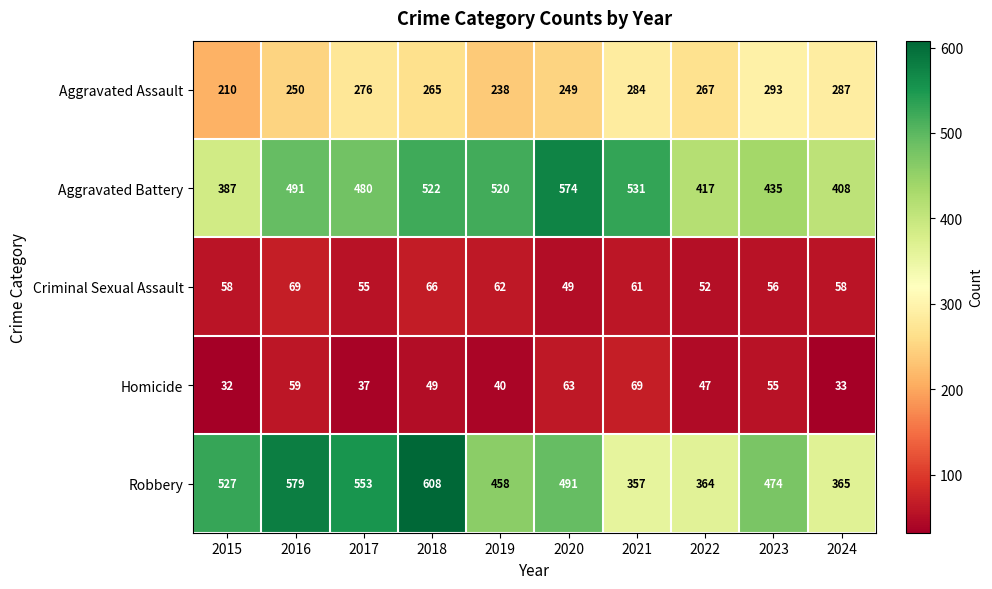

What is the difference between the maximum and second lowest values in the Aggravated Assault series?

55